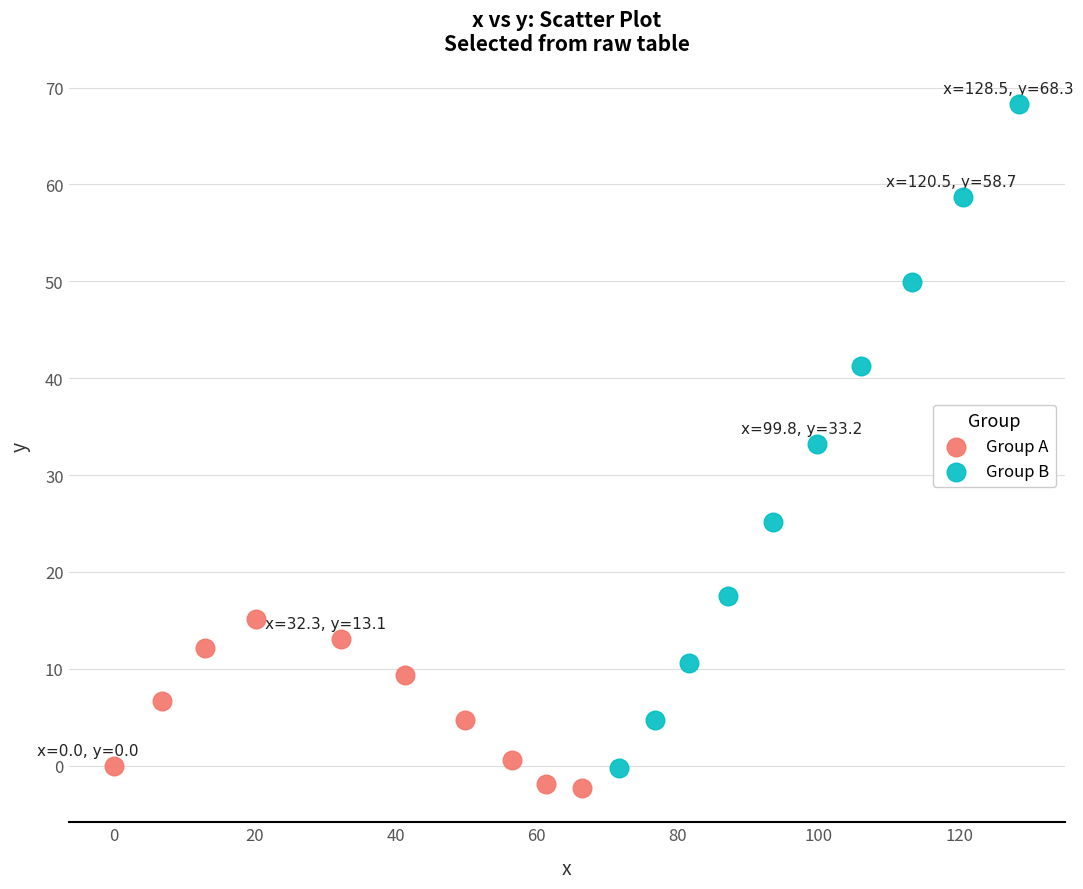

Which series reaches the maximum Y coordinate?

Group B